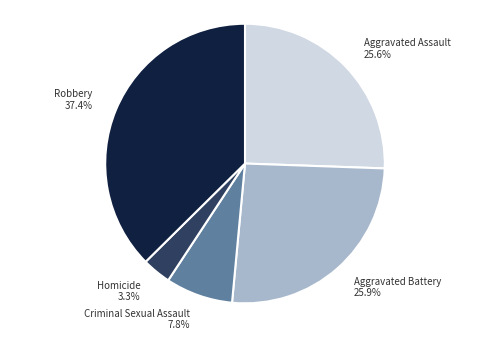

To the nearest percent, what is the difference between the largest and smallest slice percentages?

34%